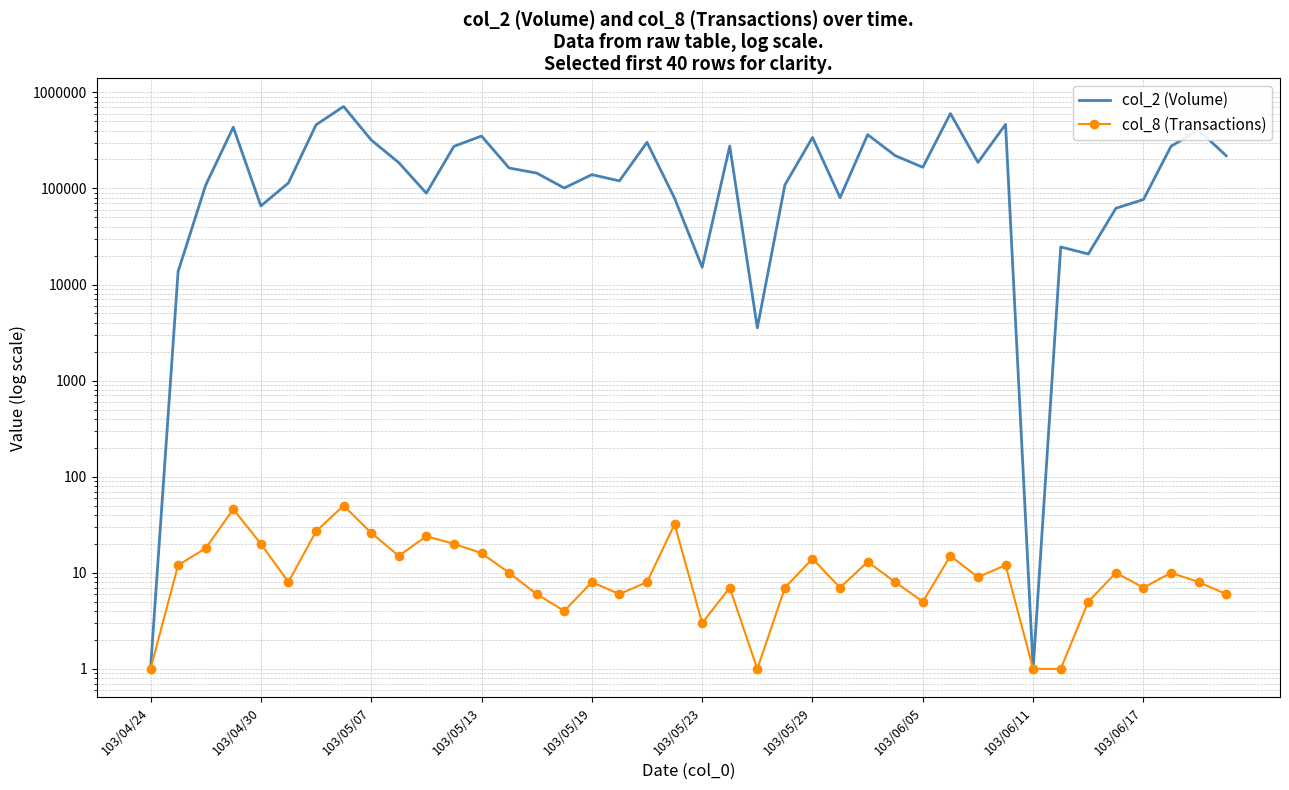

What is the average value of the col_8 (Transactions) series?

13